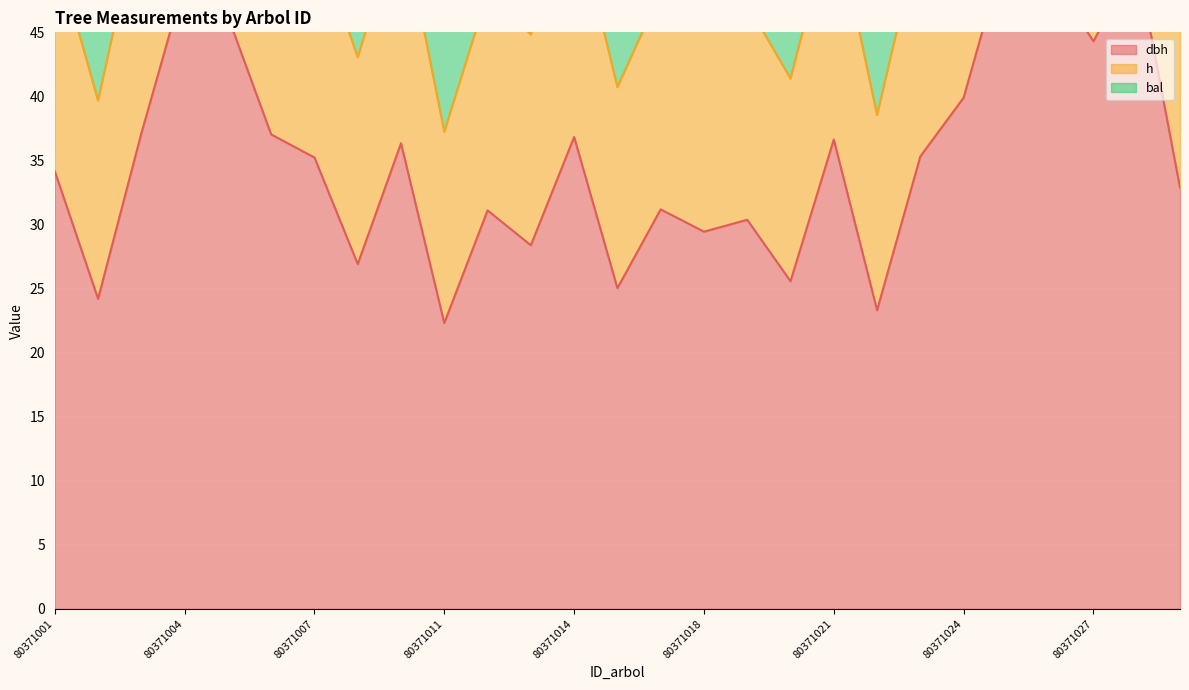

What is the average value of the h series?

52.6